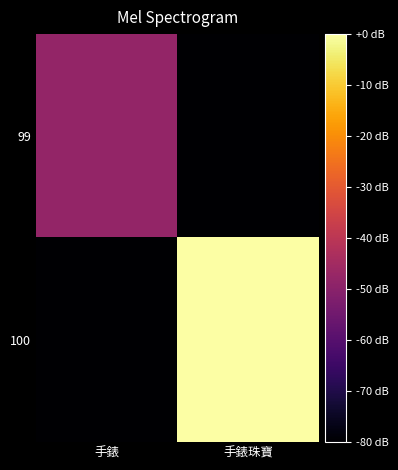

Rank the series by their maximum value, from highest to lowest.

100, 99